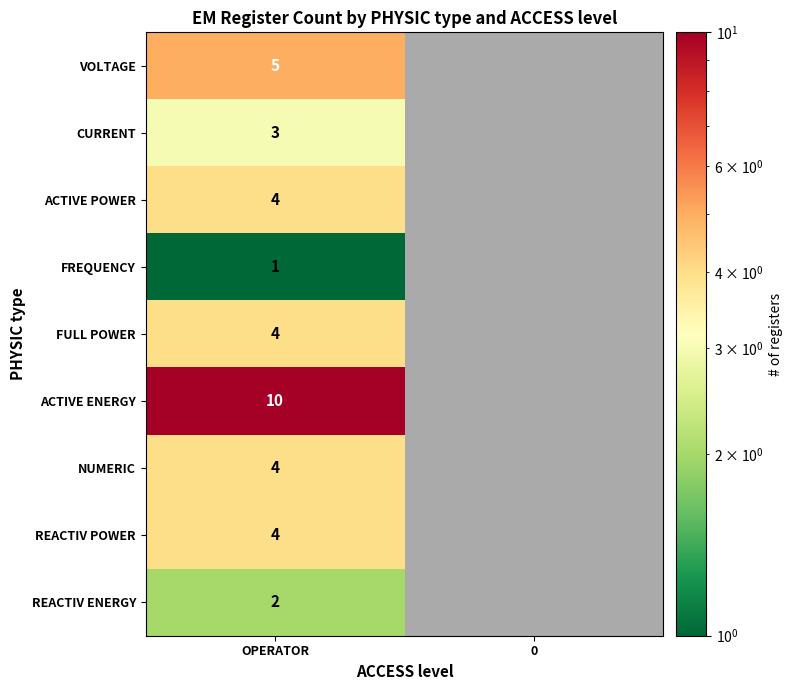

True or false: CURRENT has a value of 5.3 at OPERATOR.

False